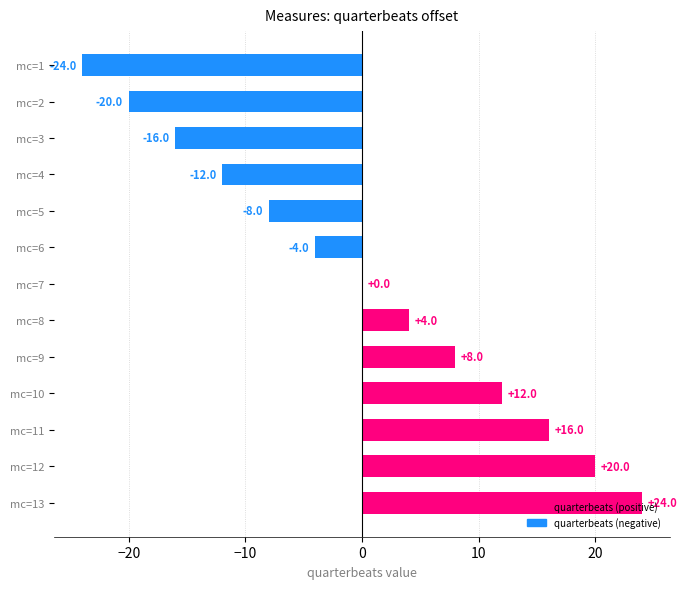

Does the chart contain stacked bars?

No